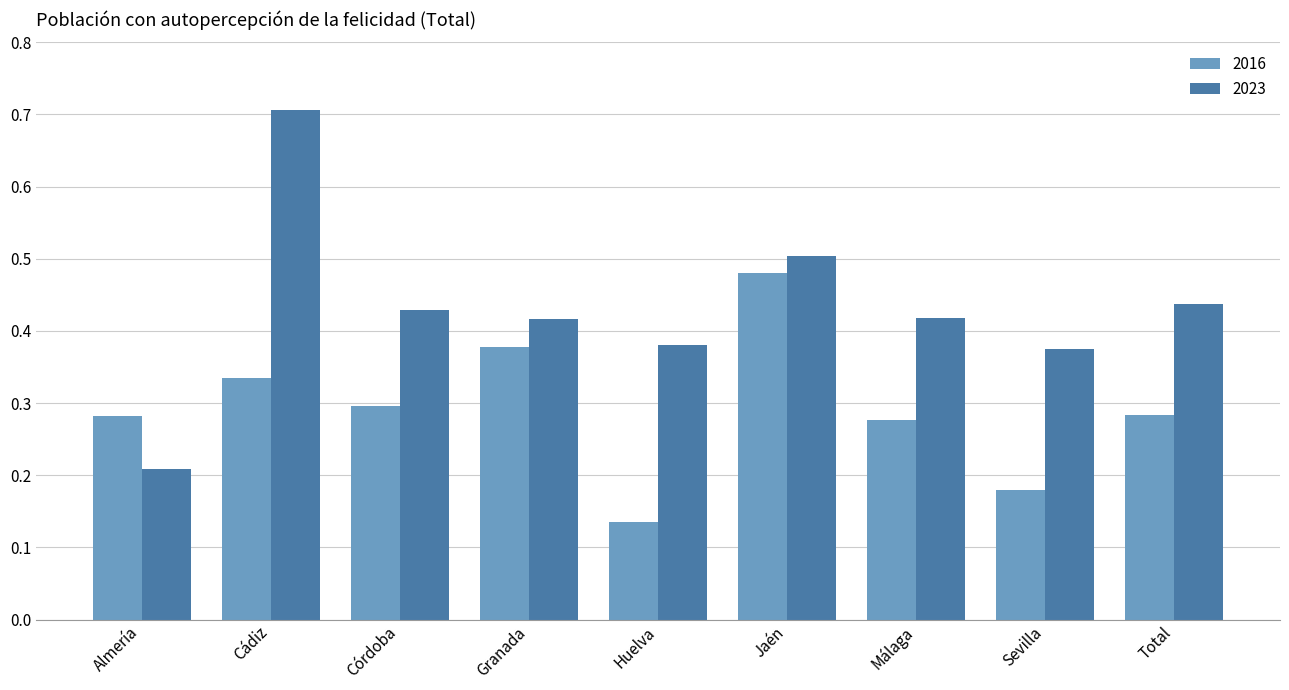

How many 2016 values are between 0 and 1?

9